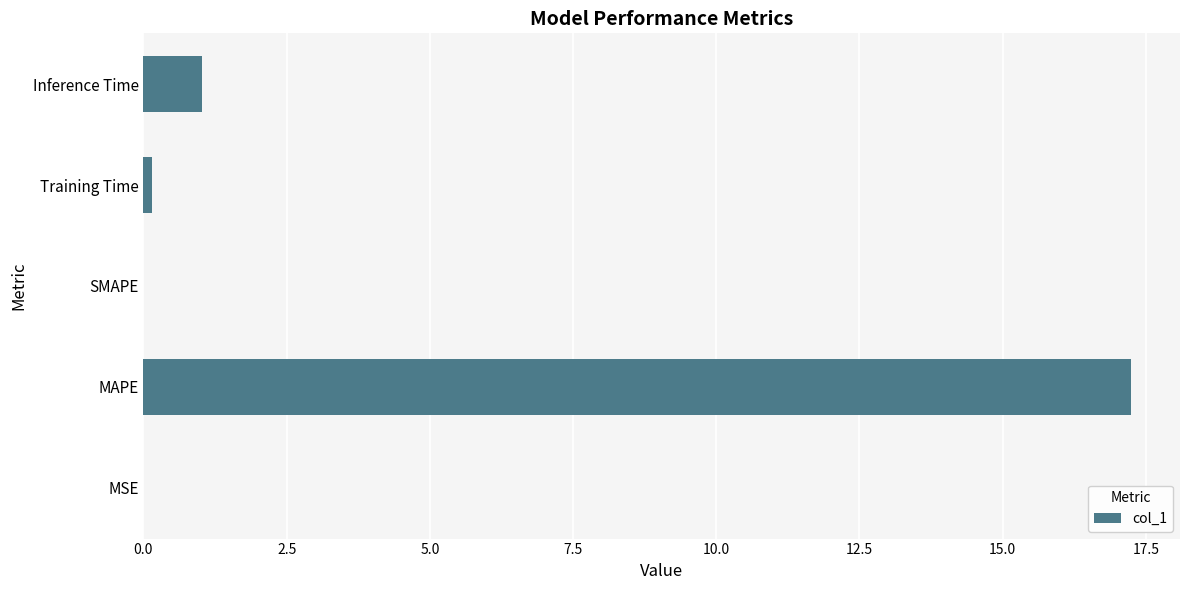

What is the sum of all values?

18.4